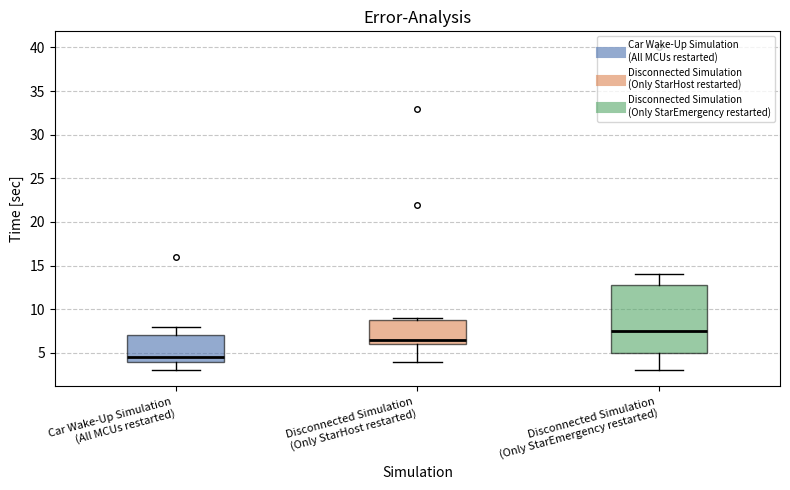

Where does the median line of the box for Disconnected Simulation (Only StarEmergency restarted) sit on the y-axis? The values are not printed on the chart, so give them approximately, as read against the axis.

7.5